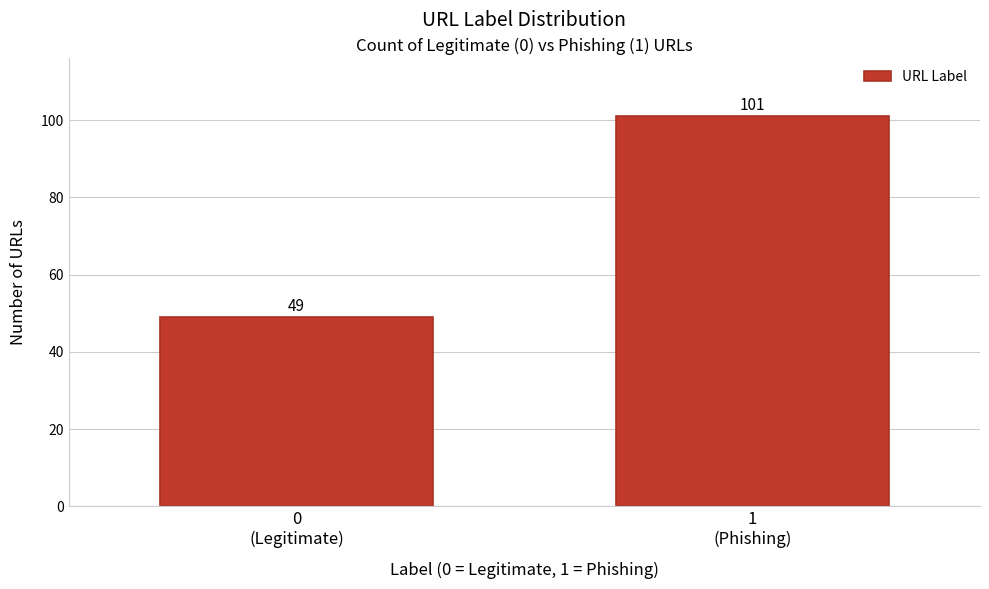

Reading left to right, extract all data points from this chart.

49	101